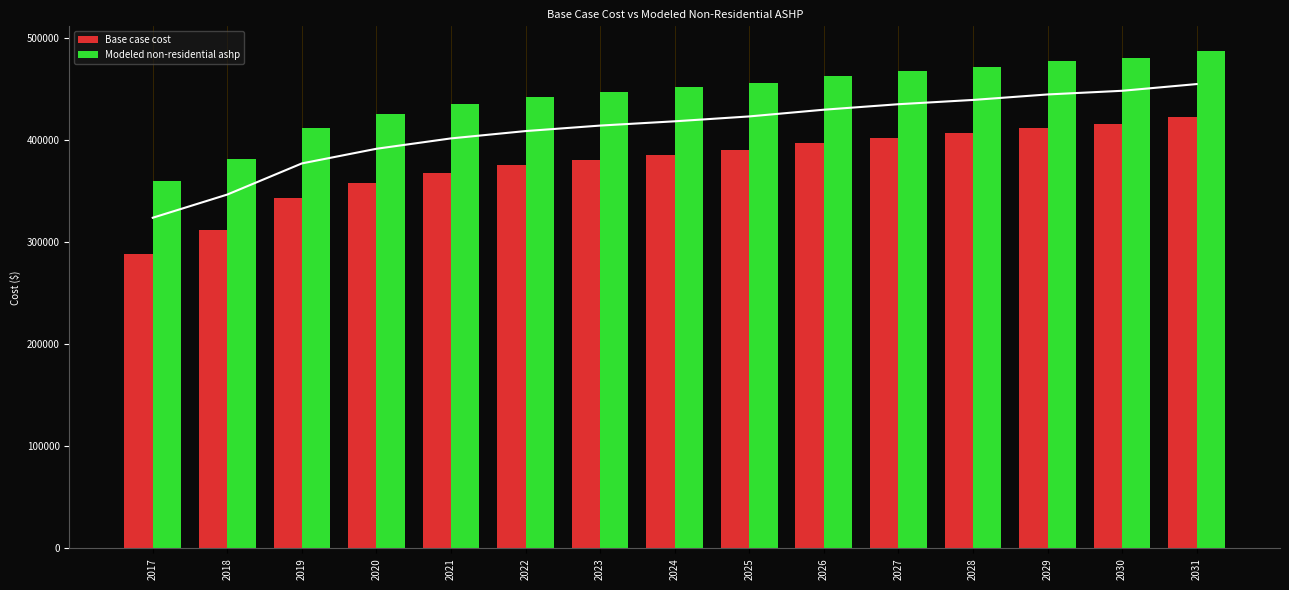

Which series has the largest range (max minus min)?

Base case cost